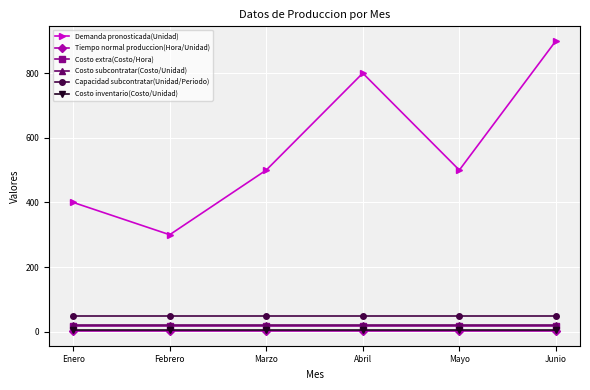

What is the maximum value for Demanda pronosticada(Unidad)?

900.0